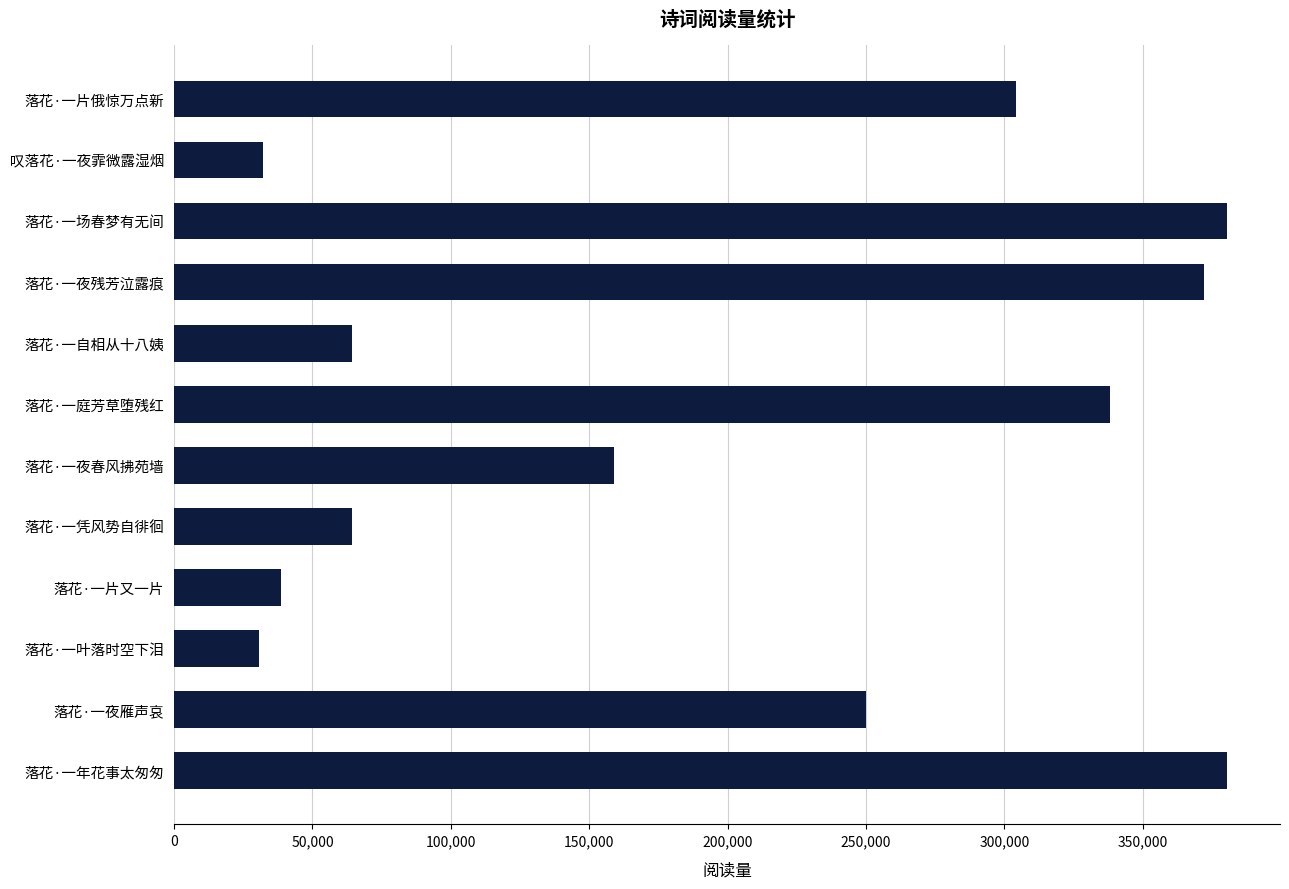

What is the change in value from 落花·一自相从十八姨 to 叹落花·一夜霏微露湿烟?

-32019